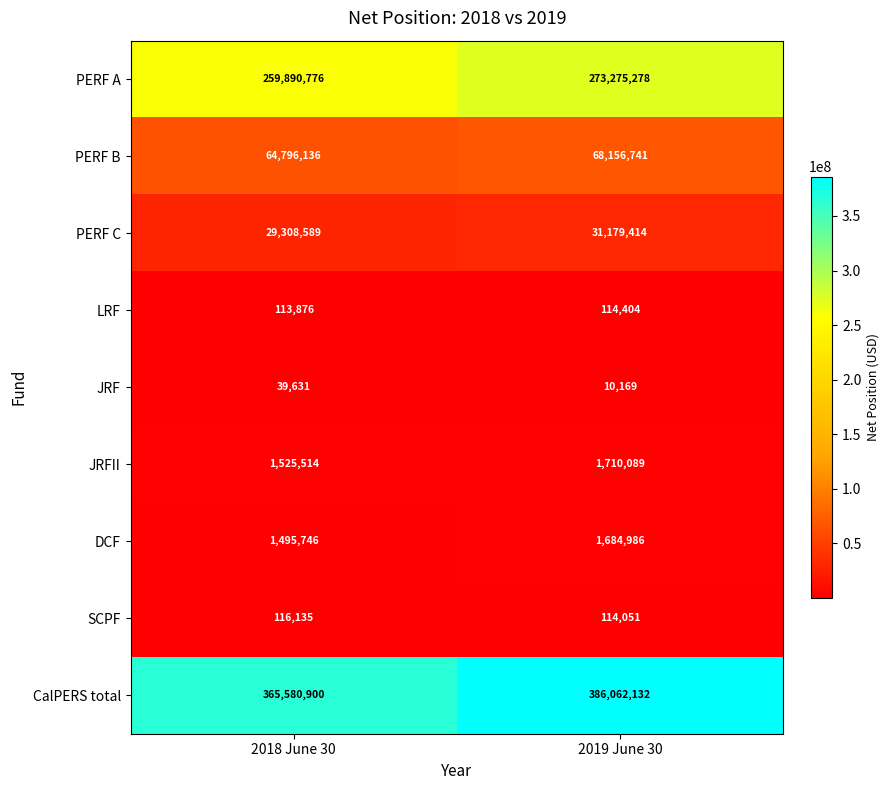

What is the difference between the CalPERS total values at 2019 June 30 and 2018 June 30?

20481232